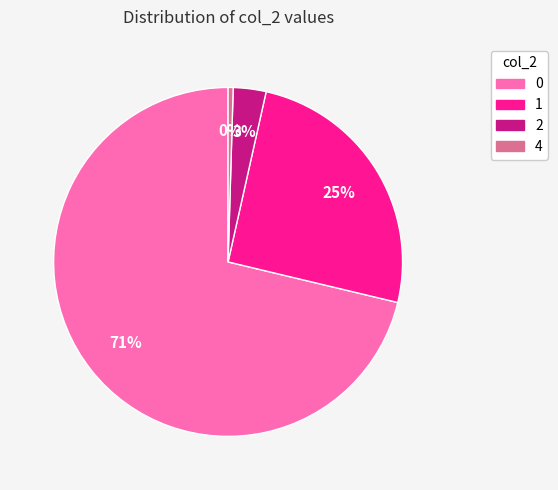

Approximately how many times larger is the value at 1 compared to 2?

8.3